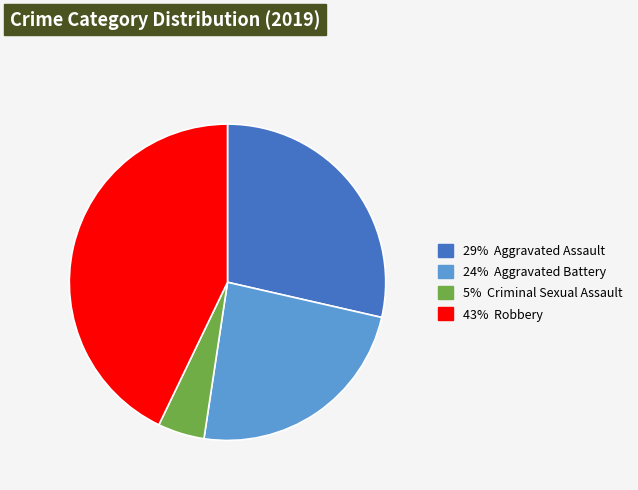

Does any single category account for the majority?

No